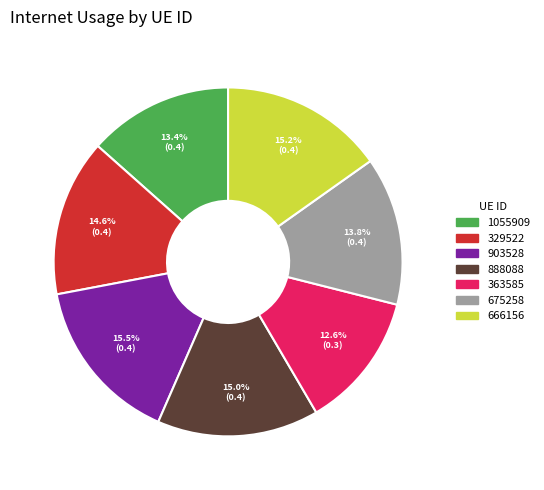

What percentage is the 363585 slice, to the nearest percent?

13%